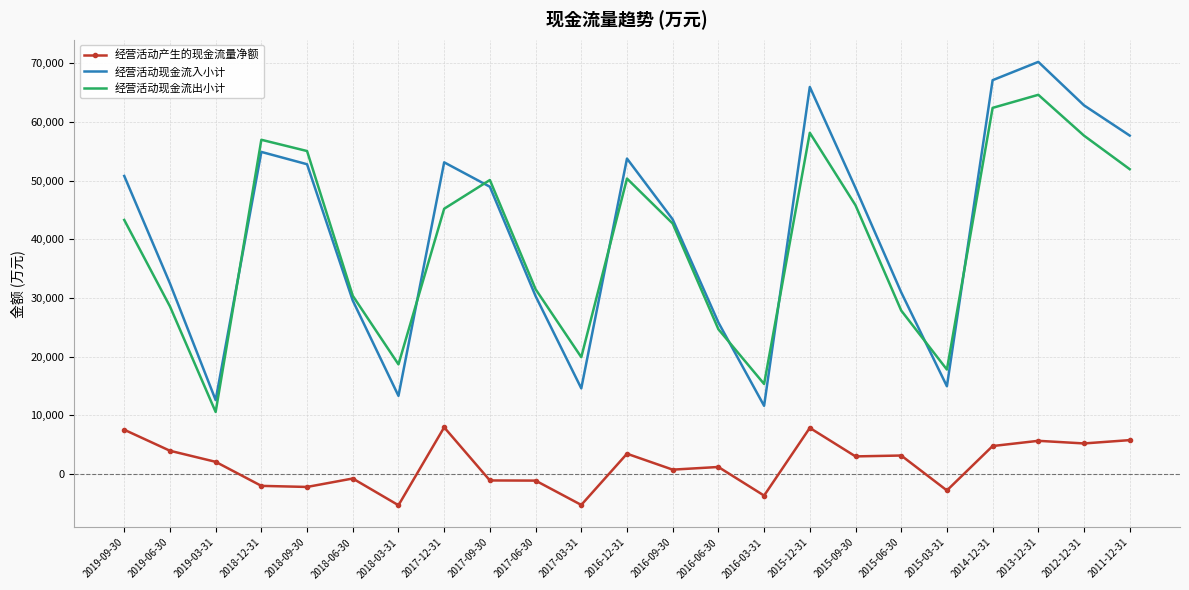

Between 2019-03-31 and 2015-09-30, which series saw the biggest shift?

经营活动现金流入小计